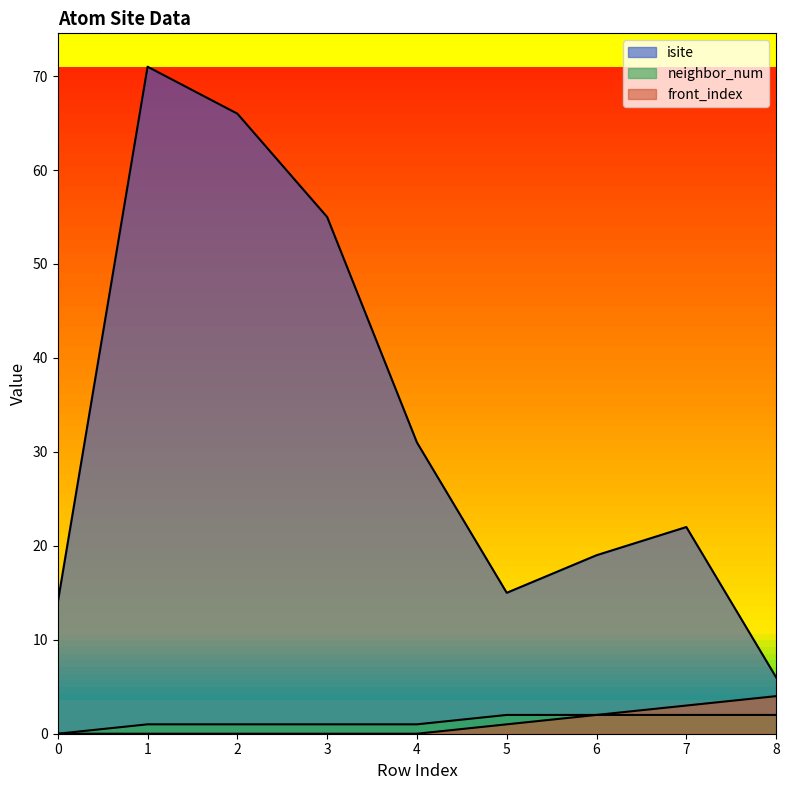

List the labels in order of front_index value, smallest first.

0, 1, 2, 3, 4, 5, 6, 7, 8